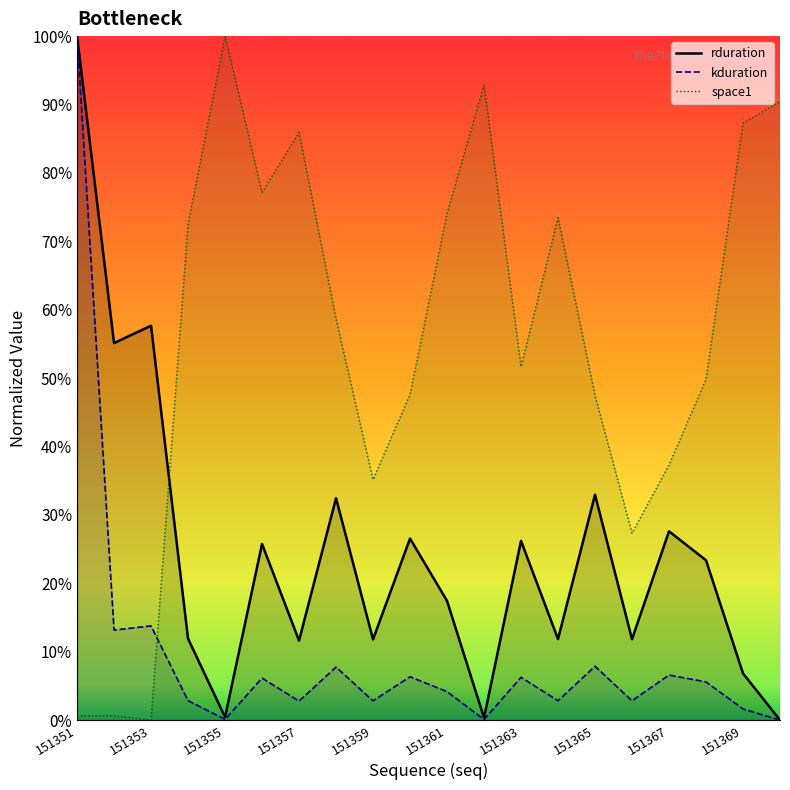

How many series are shown in this chart?

3